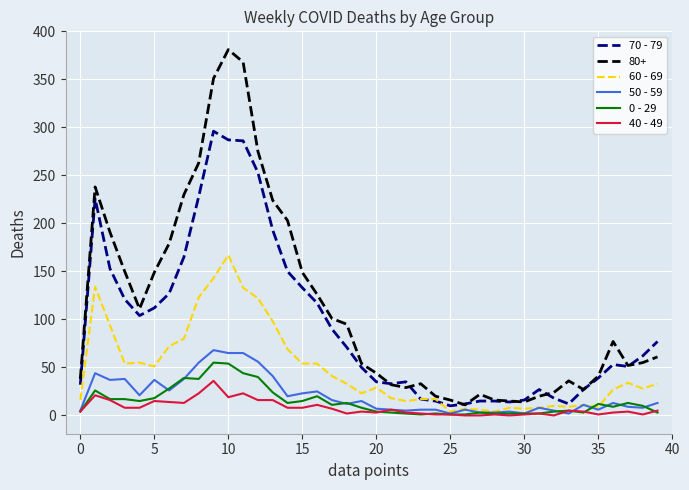

What is the greatest value displayed?

381